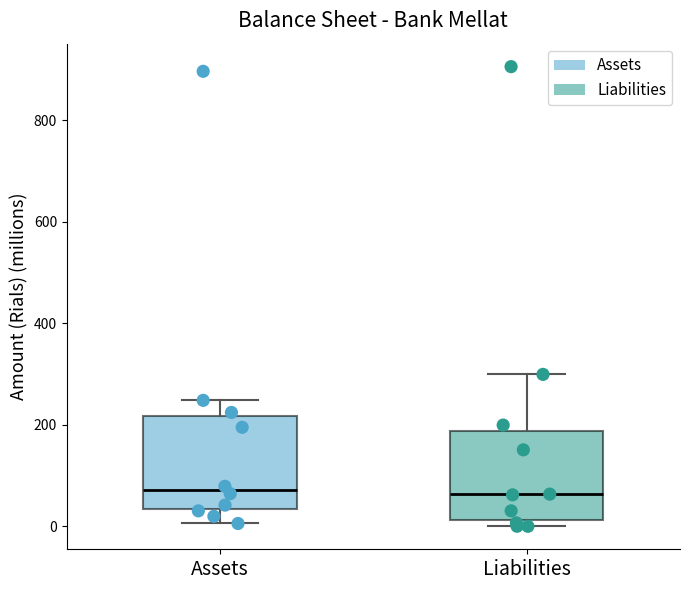

Where does the upper whisker of the box for Assets end on the y-axis? The values are not printed on the chart, so give them approximately, as read against the axis.

240